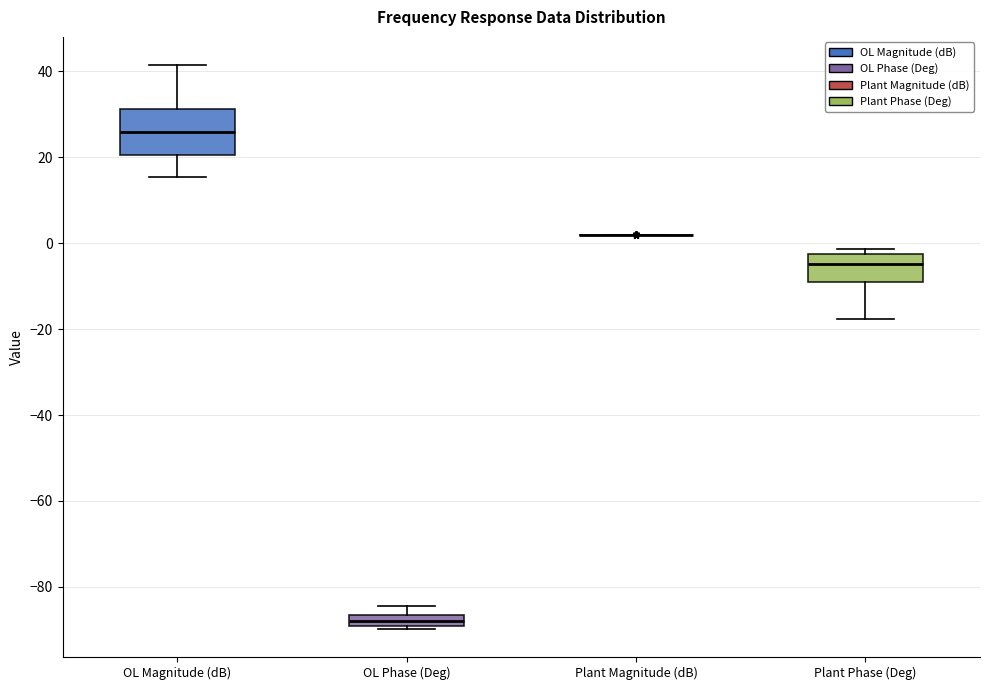

Comparing the boxes themselves (not the whiskers), which one is the tallest?

OL Magnitude (dB)